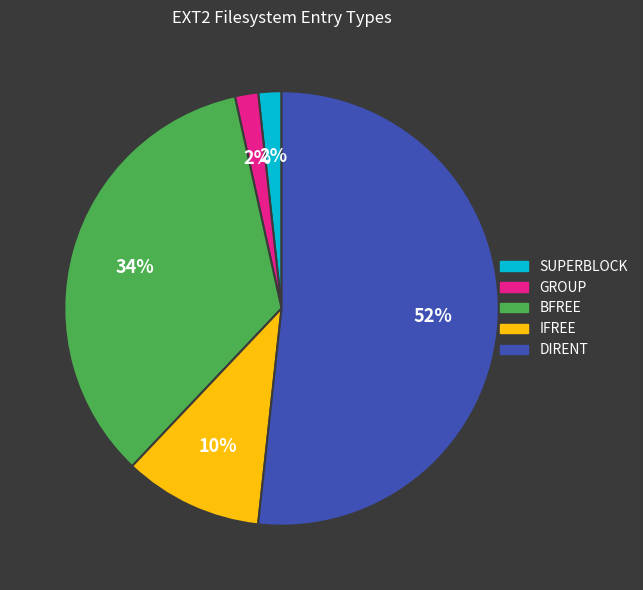

Count the number of slices in the pie.

5